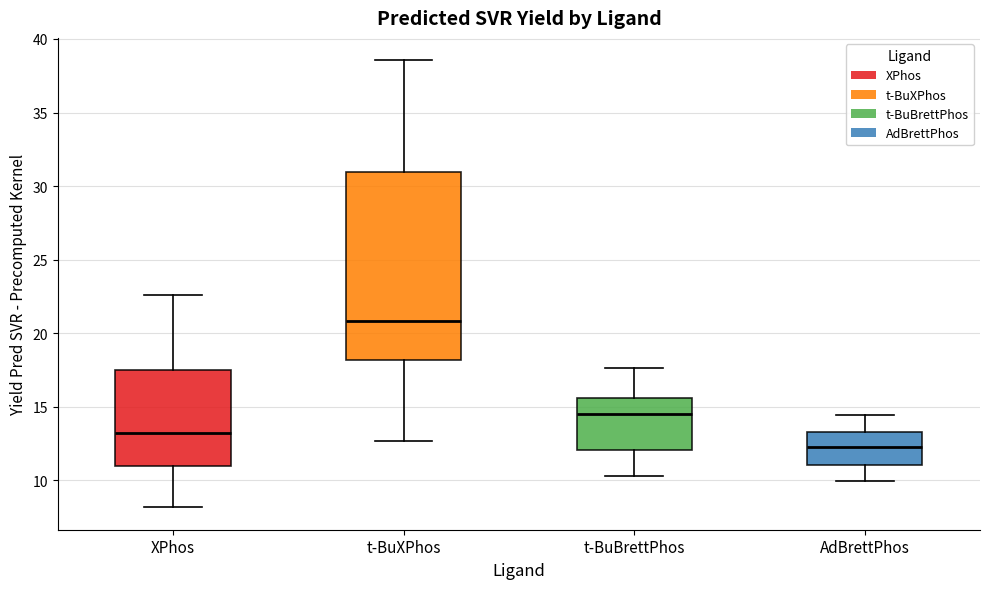

Where does the lower whisker of the box for t-BuXPhos end on the y-axis? The values are not printed on the chart, so give them approximately, as read against the axis.

12.5